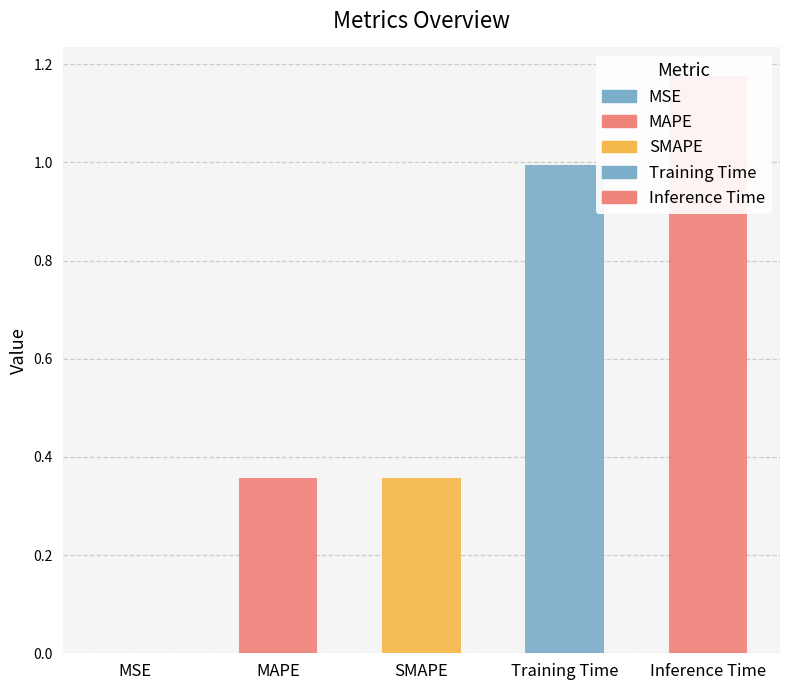

List the labels in order of value, largest first.

Inference Time, Training Time, SMAPE, MAPE, MSE